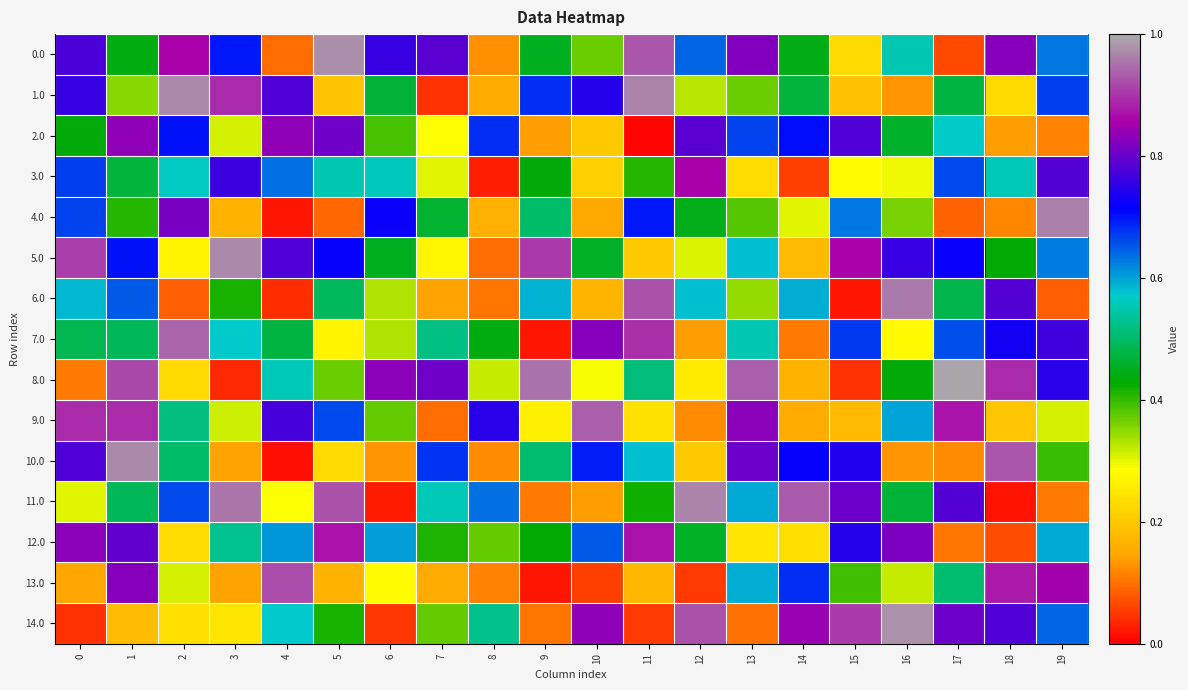

What is the spread (max minus min) of values at 2?

0.9